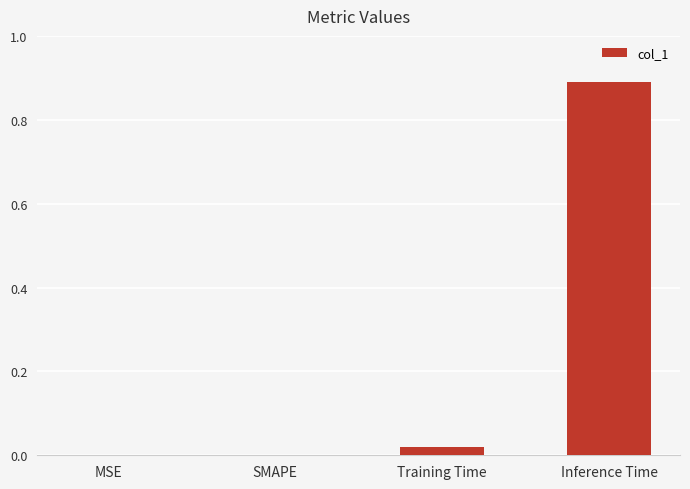

The value at Inference Time is 0.9. True or false?

True